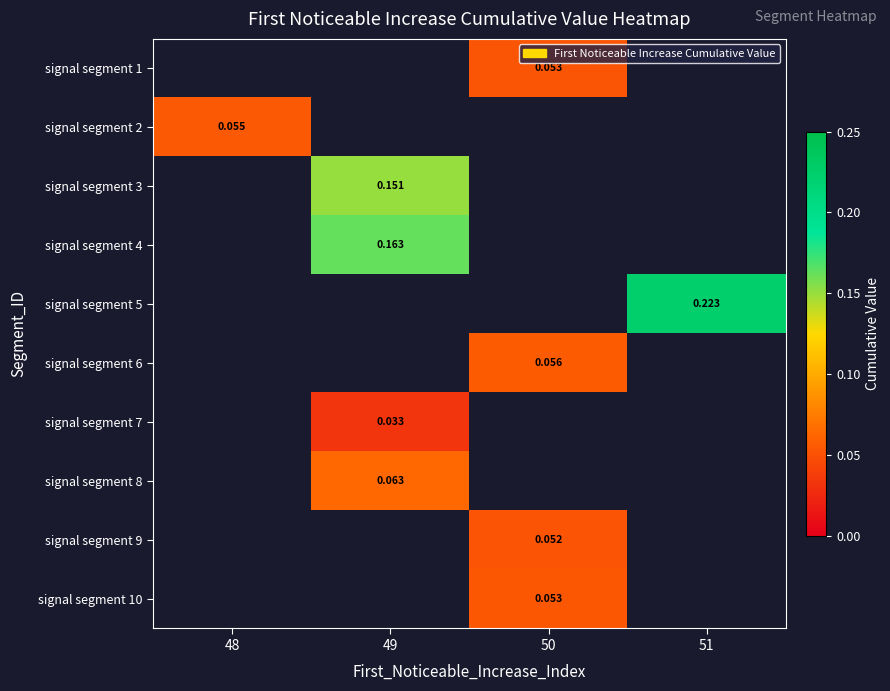

Which label corresponds to the smallest value in the chart?

49